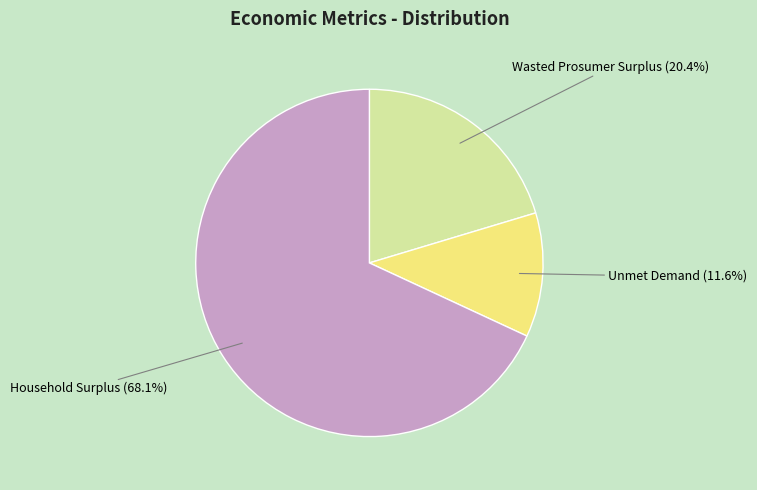

Is there any slice that represents more than half of the pie?

Yes